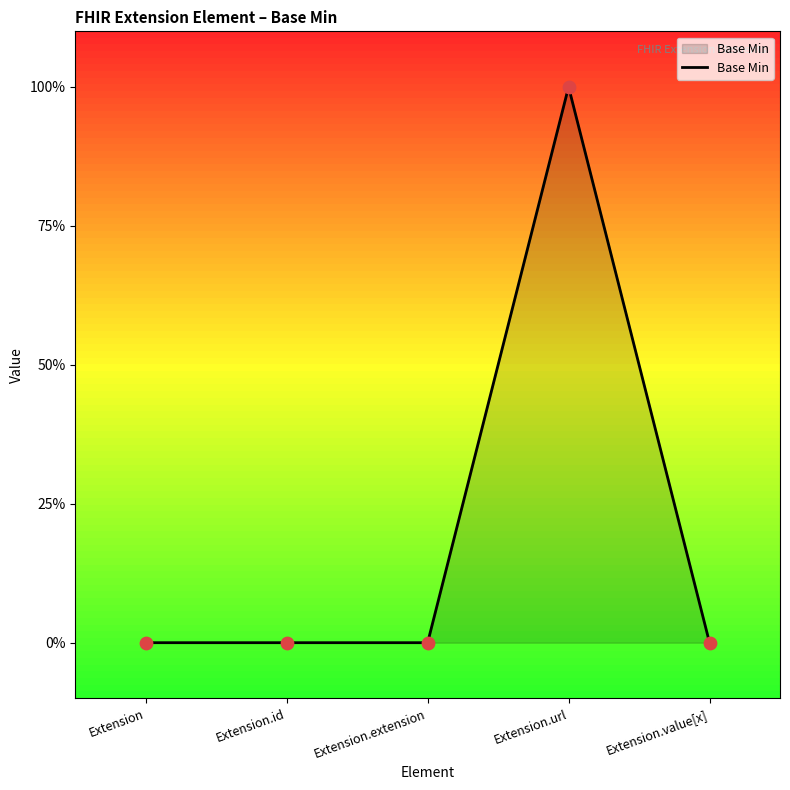

Which has a higher value, Extension.value[x] or Extension?

Extension.value[x]